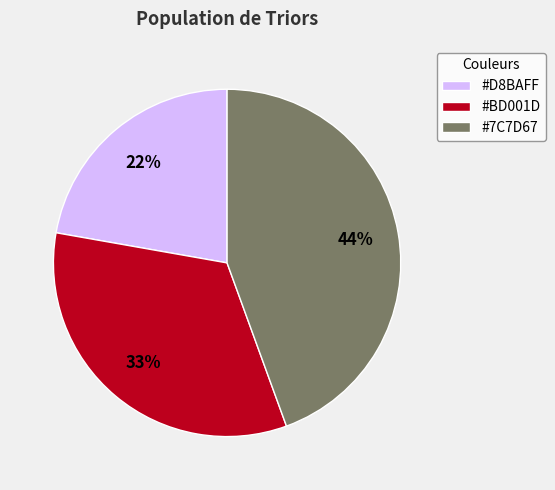

To the nearest percent, what is the average slice percentage?

33%